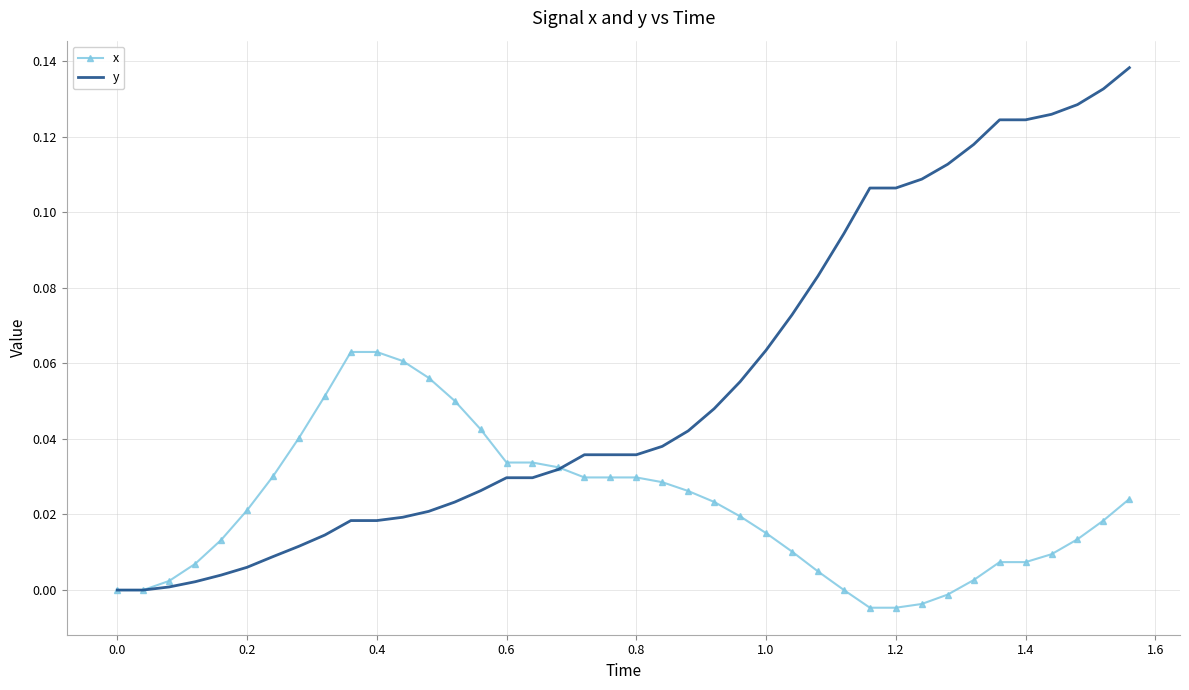

Rank the series by their maximum value, from lowest to highest.

x, y